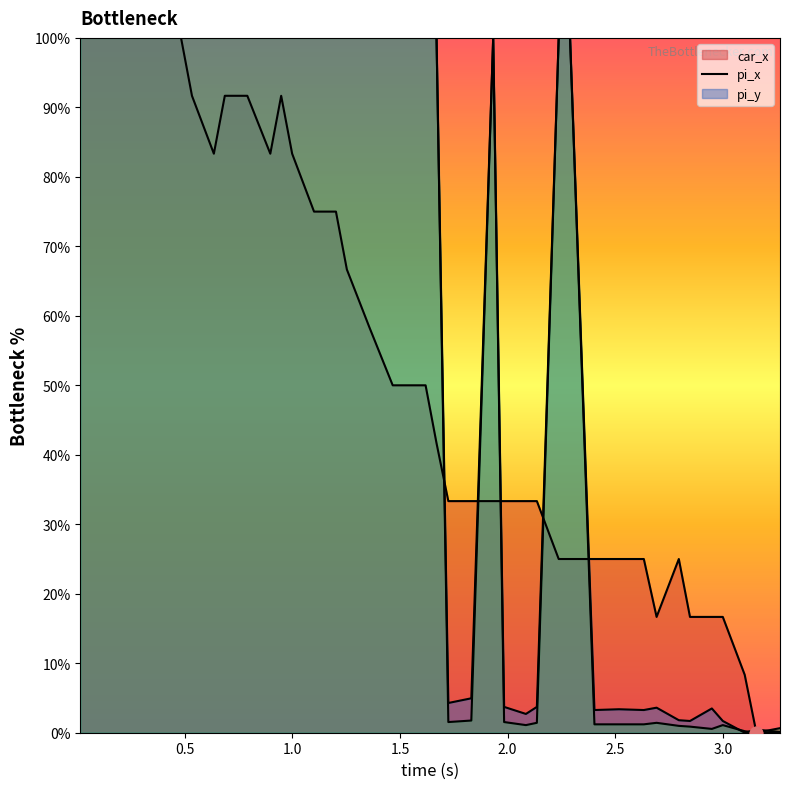

At how many categories does at least one series exceed 89?

24